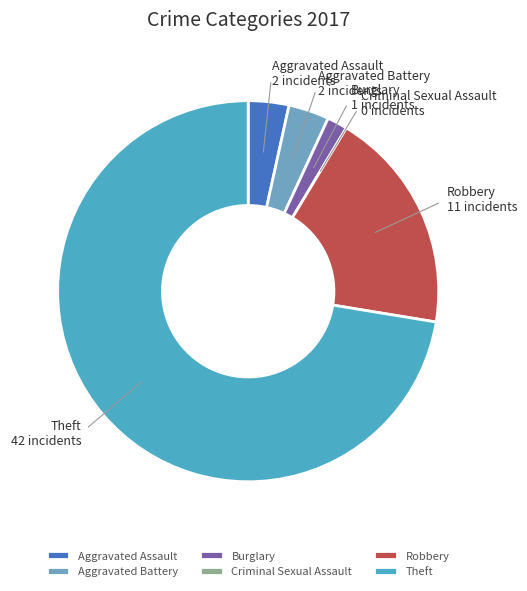

Is it true that Theft is 72% of the pie?

True